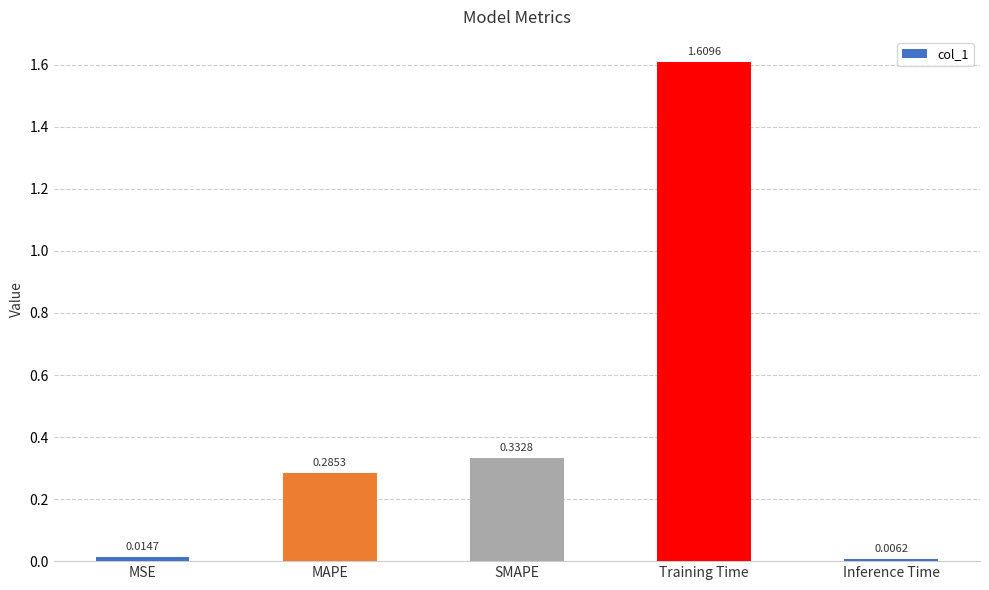

Which label corresponds to the largest value in the chart?

Training Time